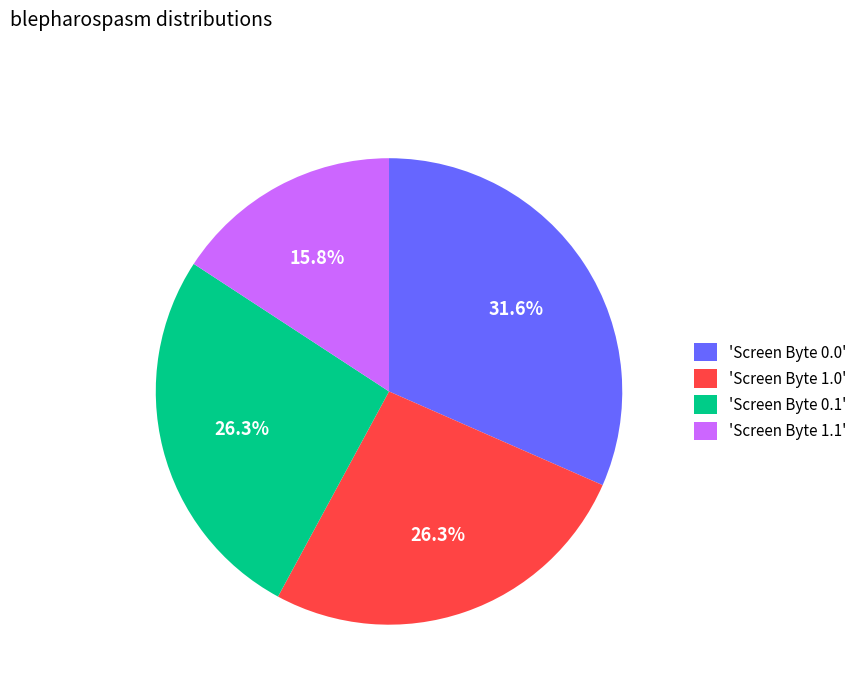

How many segments does this pie chart have?

4